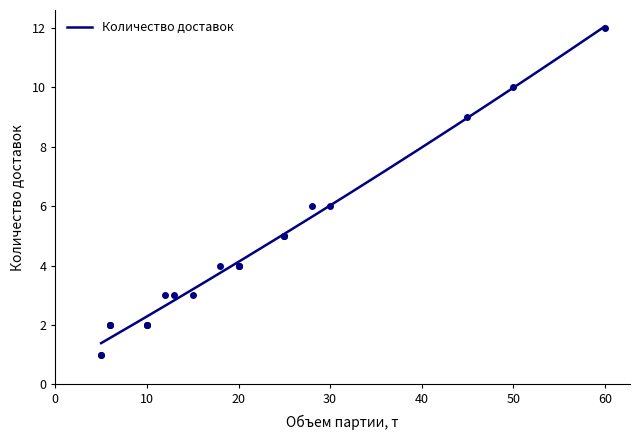

What is the value of the 18th point from the left?

4